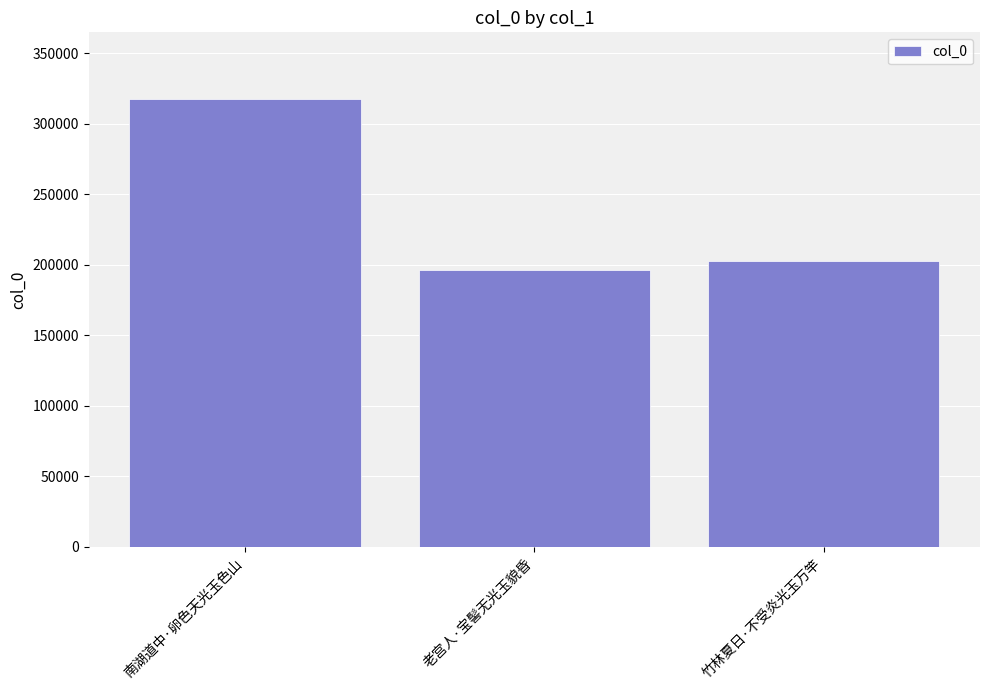

What position from the right is 南湖道中·卵色天光玉色山?

3